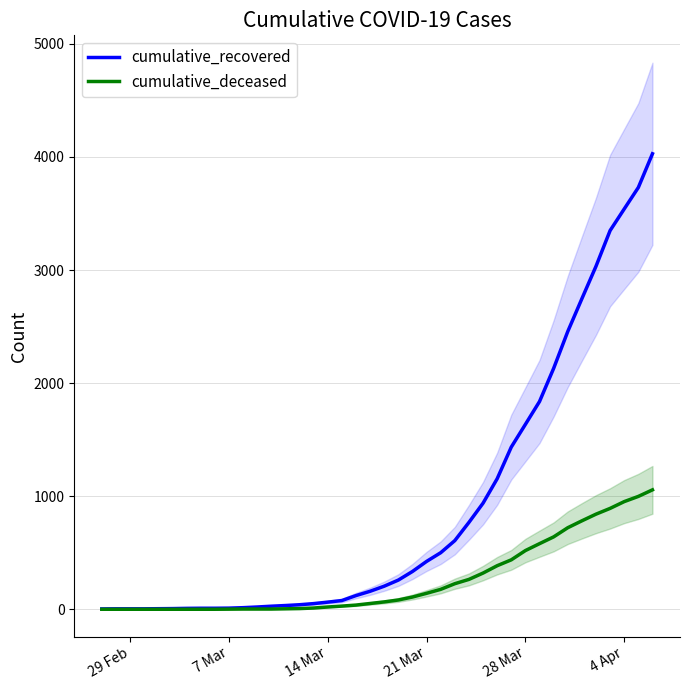

What is the maximum value for cumulative_recovered?

4028